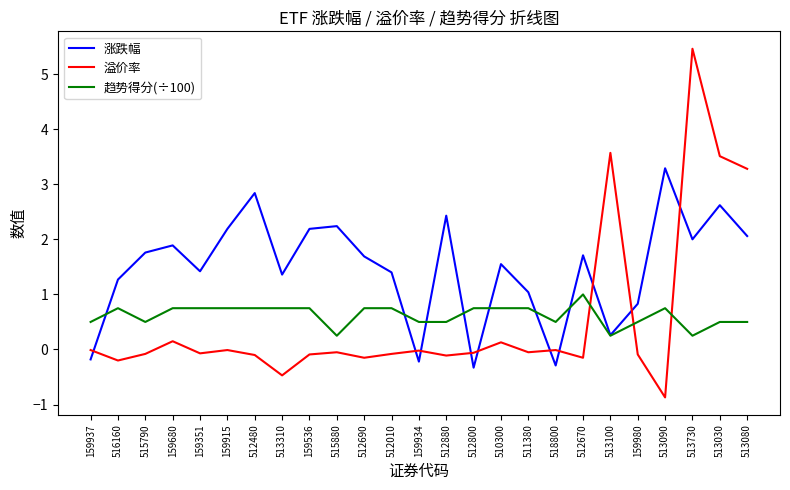

What is the difference between the second highest and minimum values in the 溢价率 series?

4.4